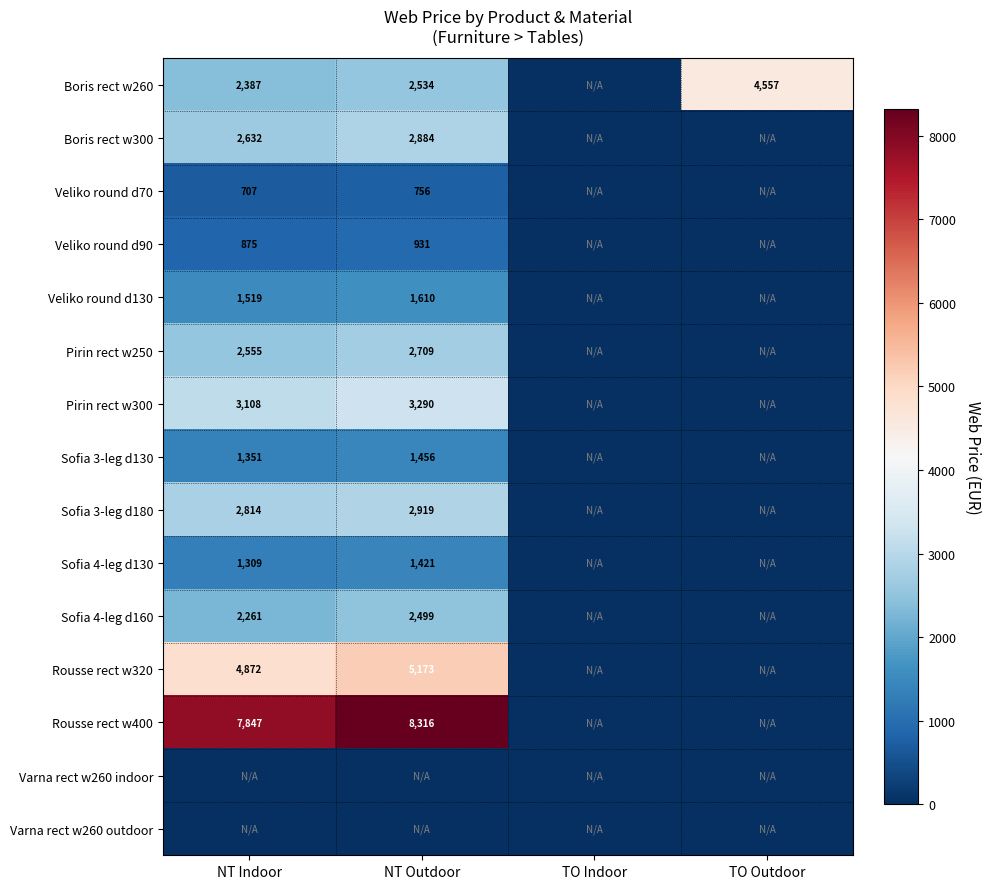

Is it true that Rousse rect w320 equals 4872 at NT Indoor?

True